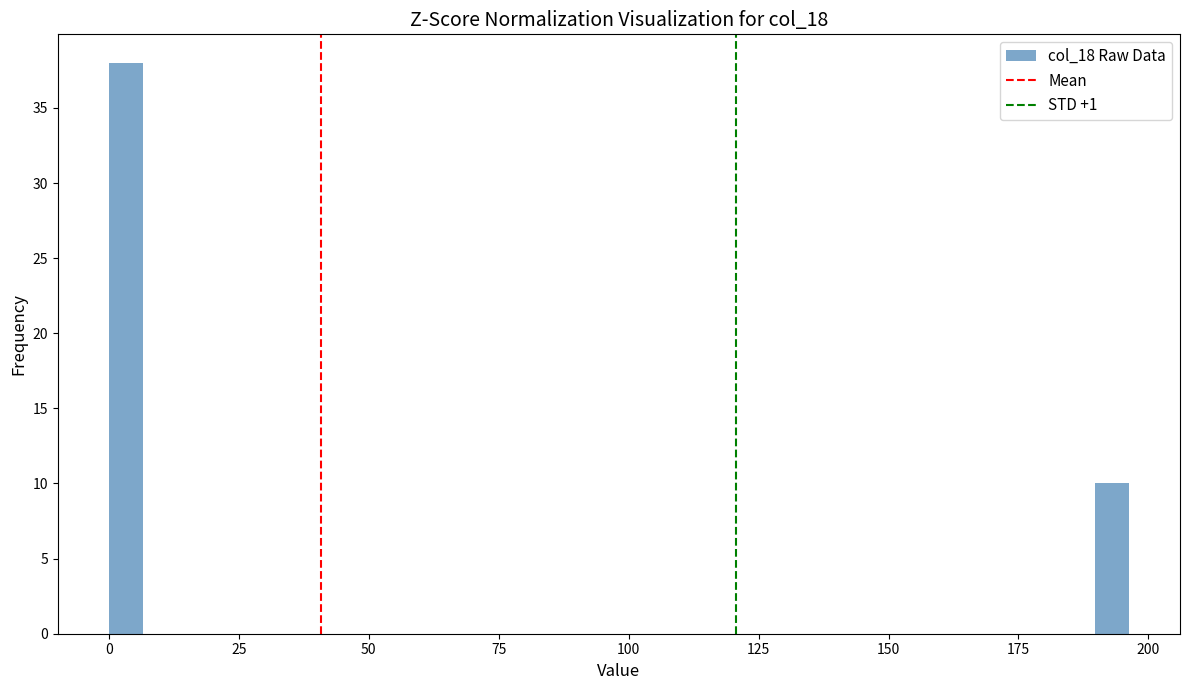

Read against the x-axis, roughly where is the centre of the tallest bar?

5